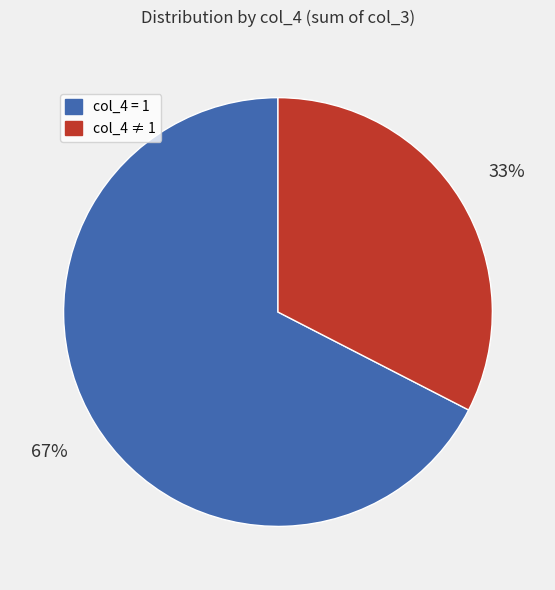

Is there a majority slice in this chart?

Yes